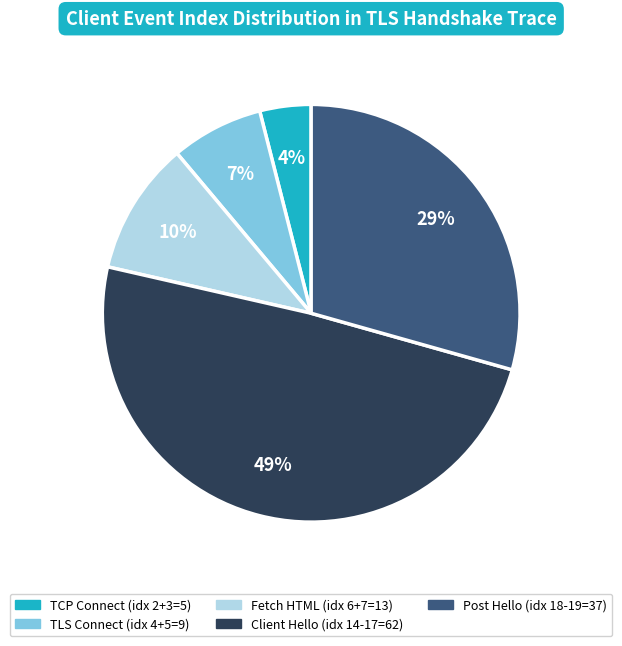

To the nearest percent, what is the difference between the largest and smallest slice percentages?

45%